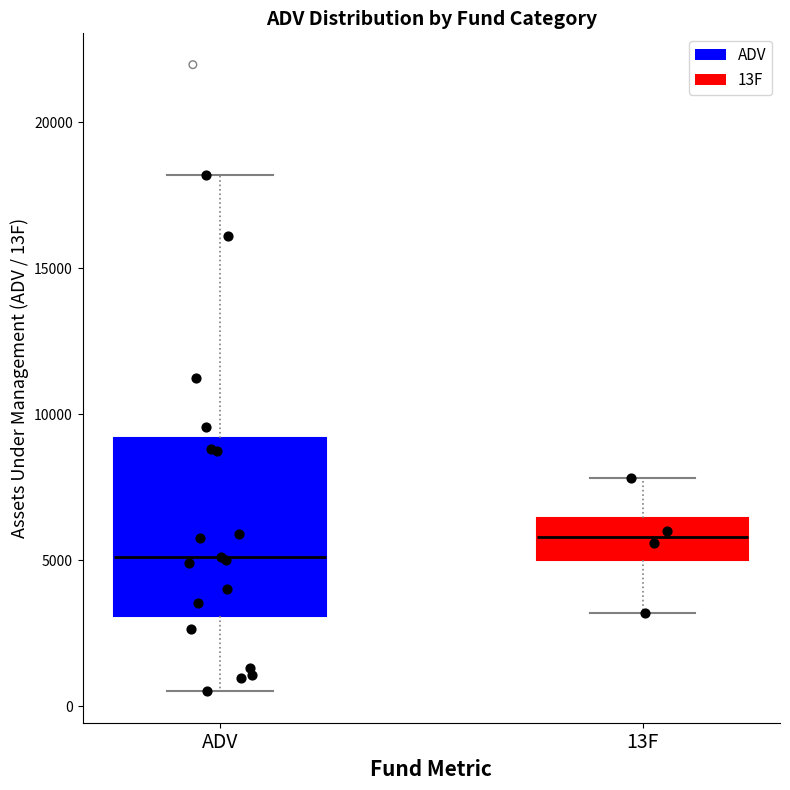

Which box has the highest median line?

13F